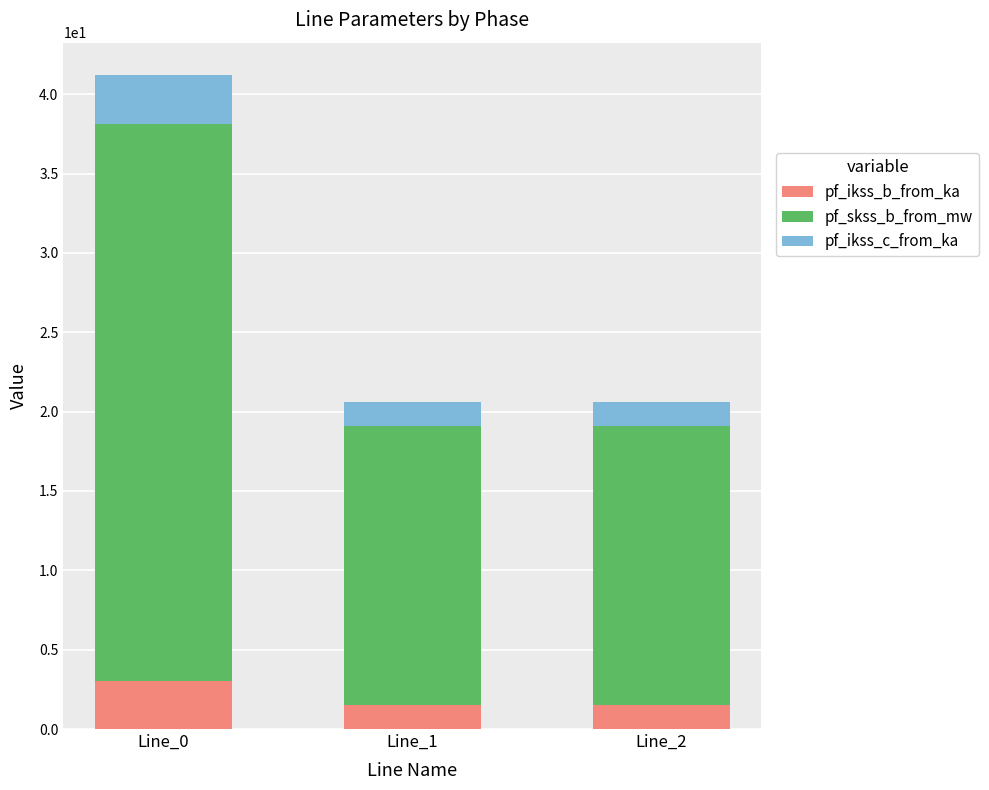

What is the sum of all pf_ikss_b_from_ka values?

6.1